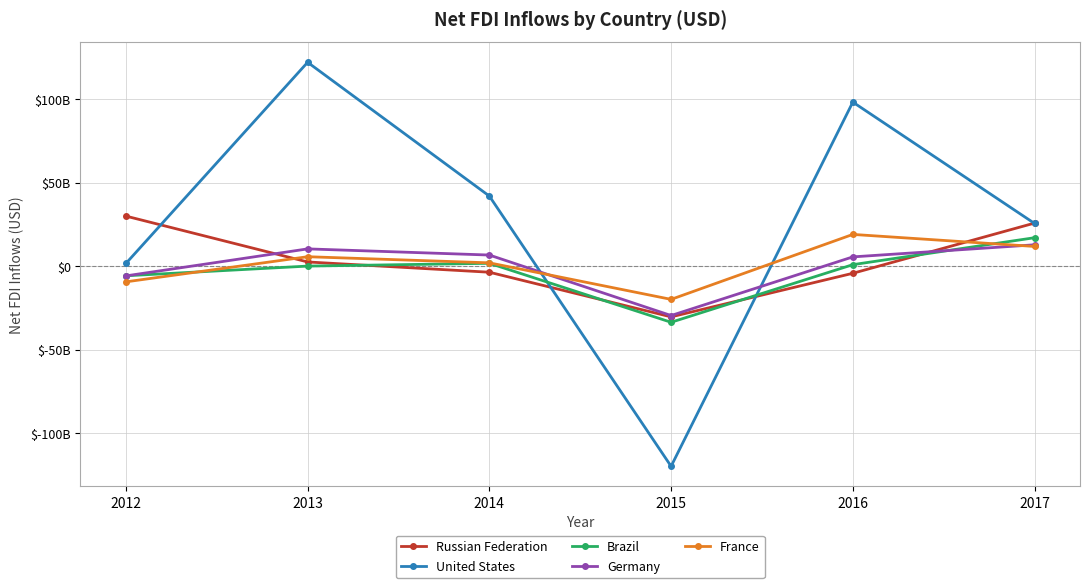

The value of Brazil at 2013 is 17313161.9. True or false?

False